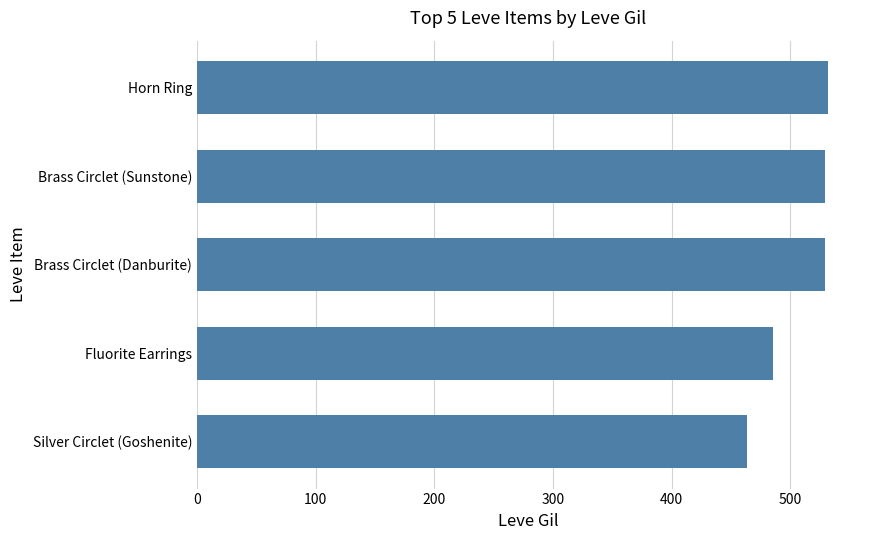

How many series are shown in this chart?

1